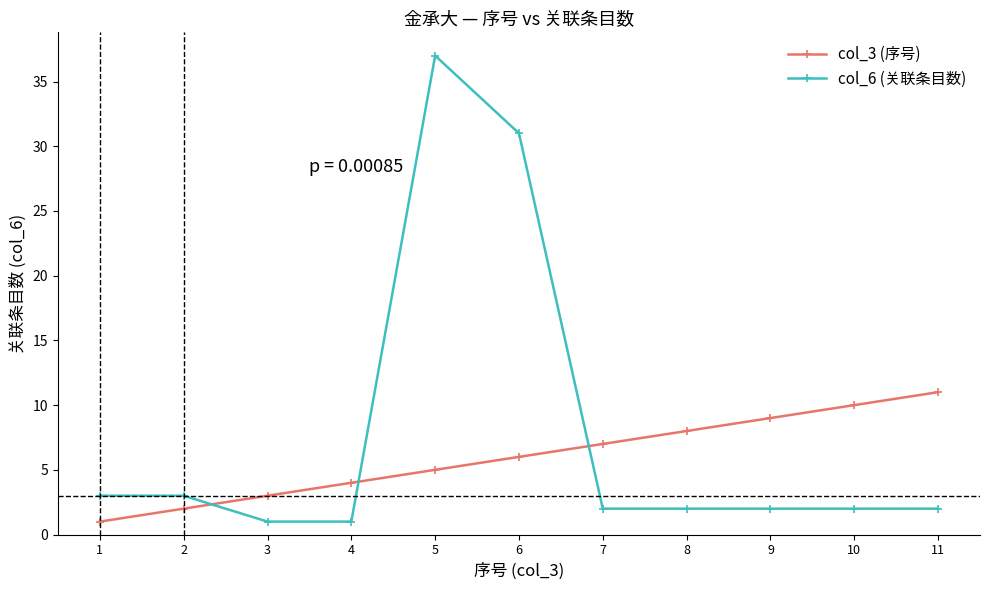

How many intersections are there between col_3 (序号) and col_6 (关联条目数)?

3